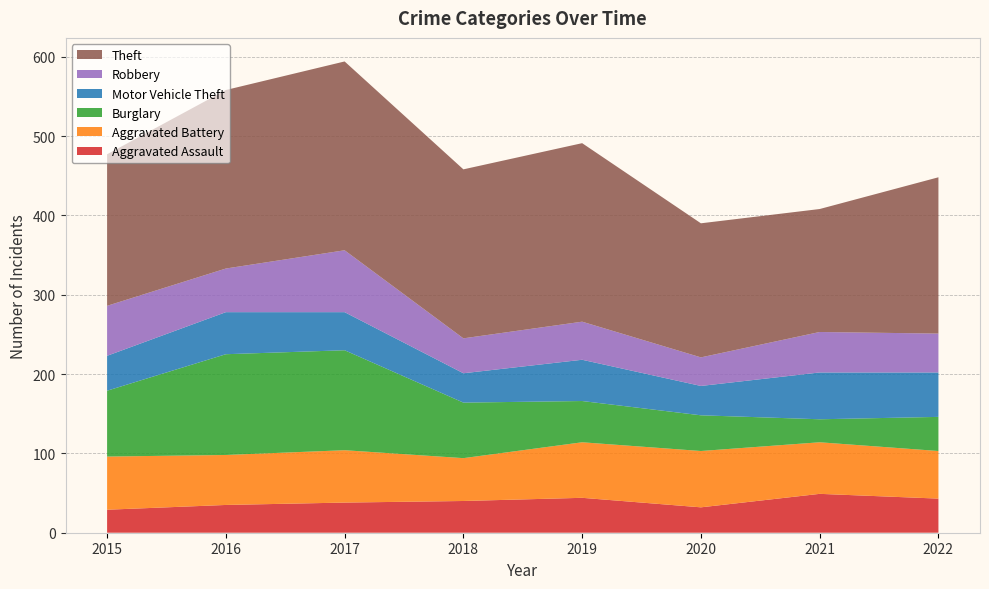

Reading right to left, what are all the values shown in this chart?

Aggravated Assault: 43	49	32	44	40	38	35	29
Aggravated Battery: 60	65	71	70	54	66	63	67
Burglary: 43	29	45	52	70	126	127	83
Motor Vehicle Theft: 56	59	37	52	37	48	53	44
Robbery: 49	51	36	48	44	78	55	63
Theft: 197	155	169	225	213	238	225	191